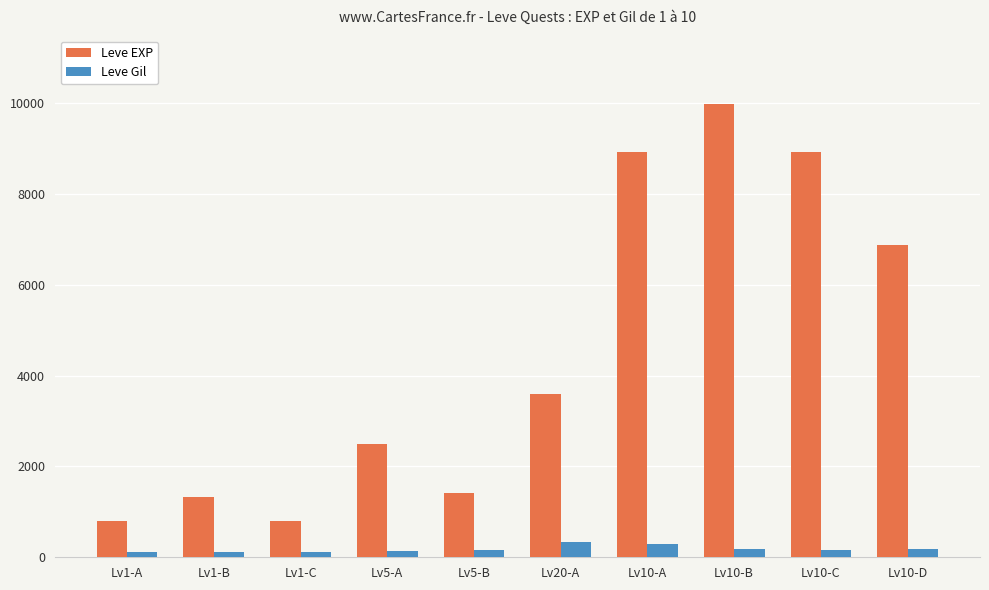

How many groups of bars are there?

10